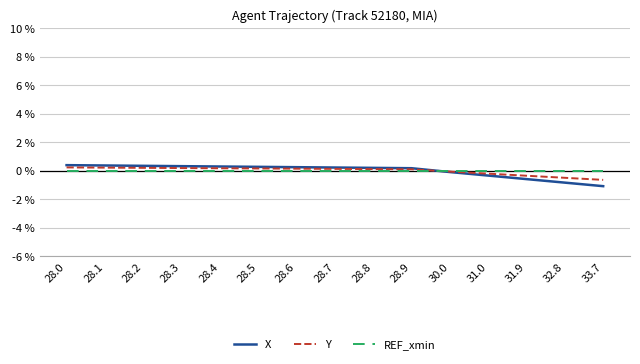

What is the maximum value shown in the chart?

0.4